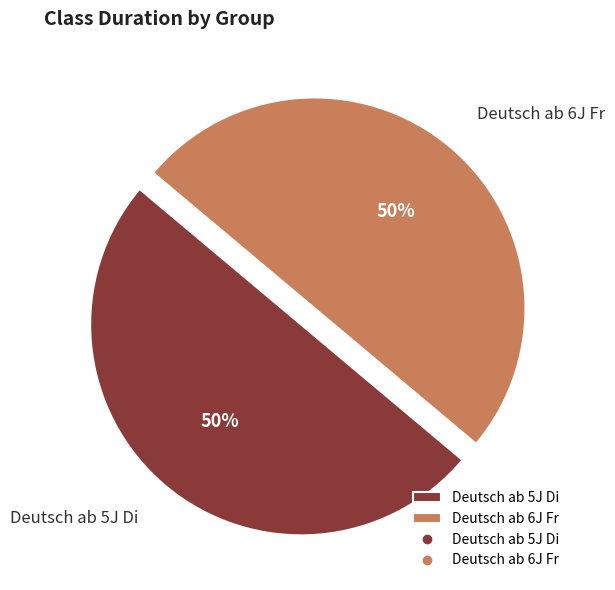

How many segments does this pie chart have?

2